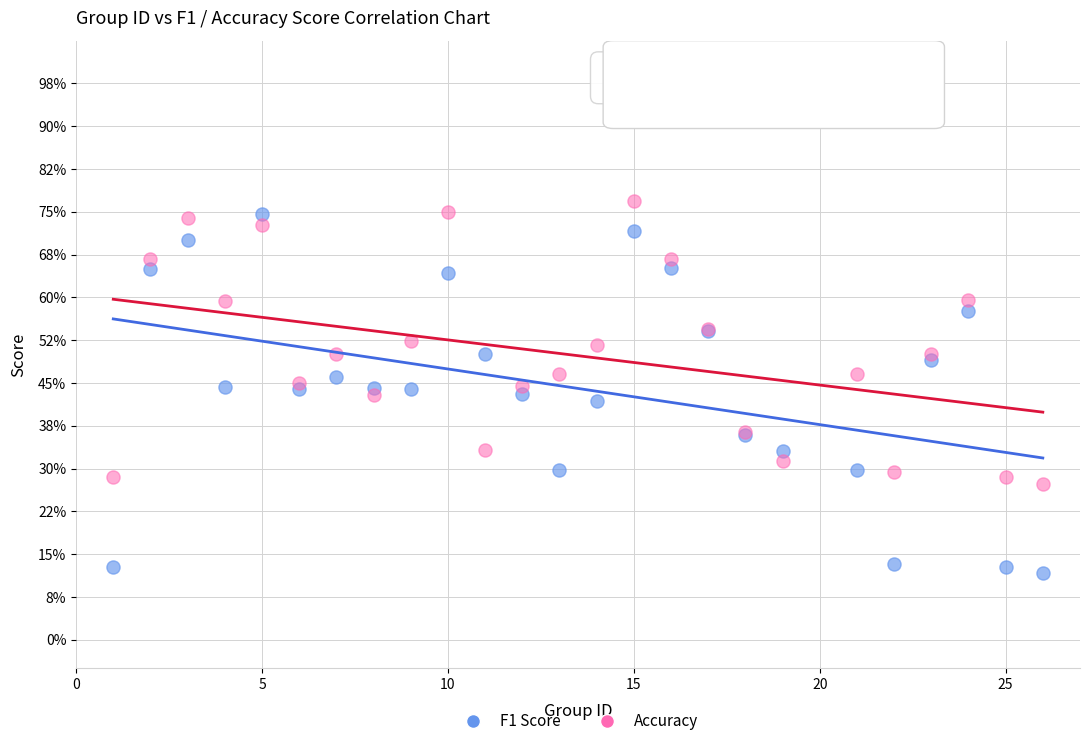

Which series contains the highest Y value?

Accuracy